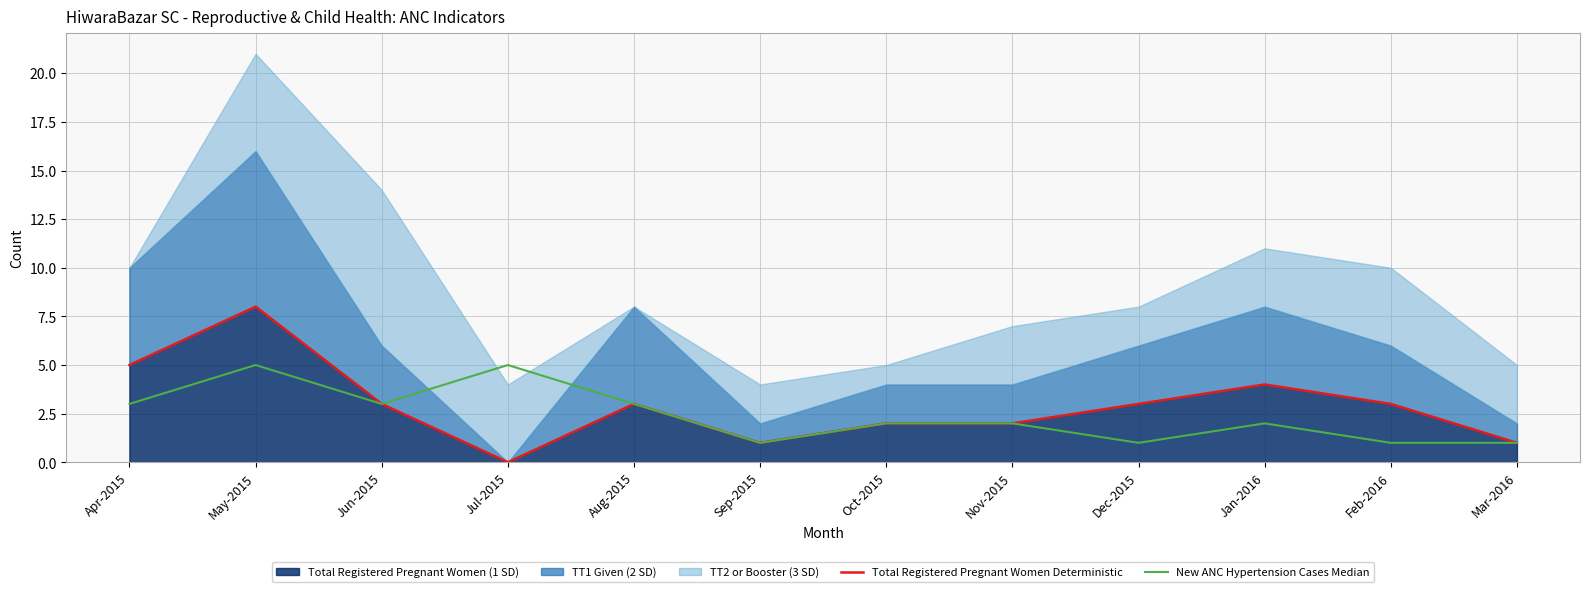

True or false: Total Registered Pregnant Women (line) and New ANC Hypertension Cases intersect in this chart.

False